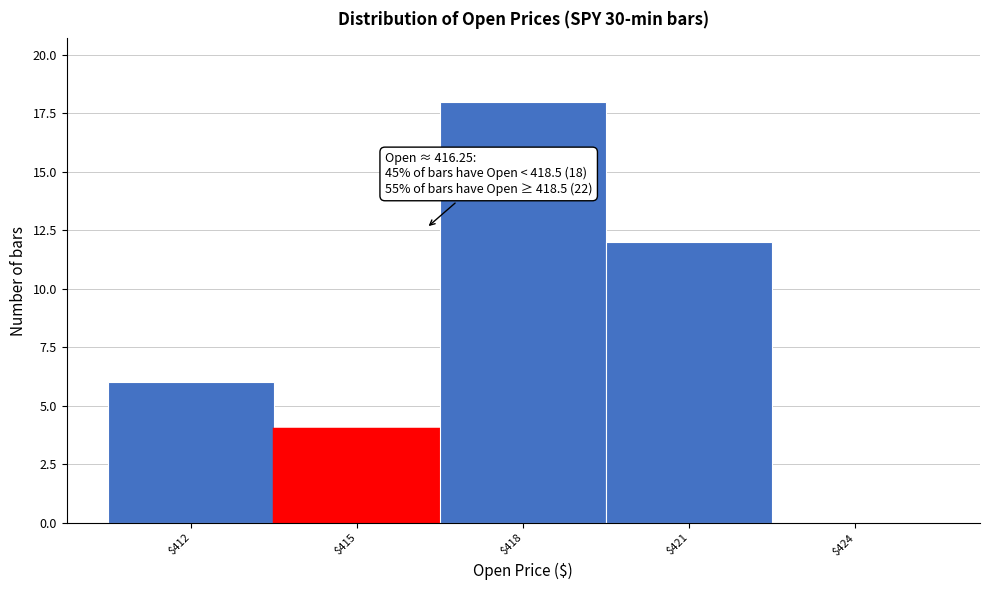

Which range on the x-axis has the tallest bar?

416.5 to 419.5